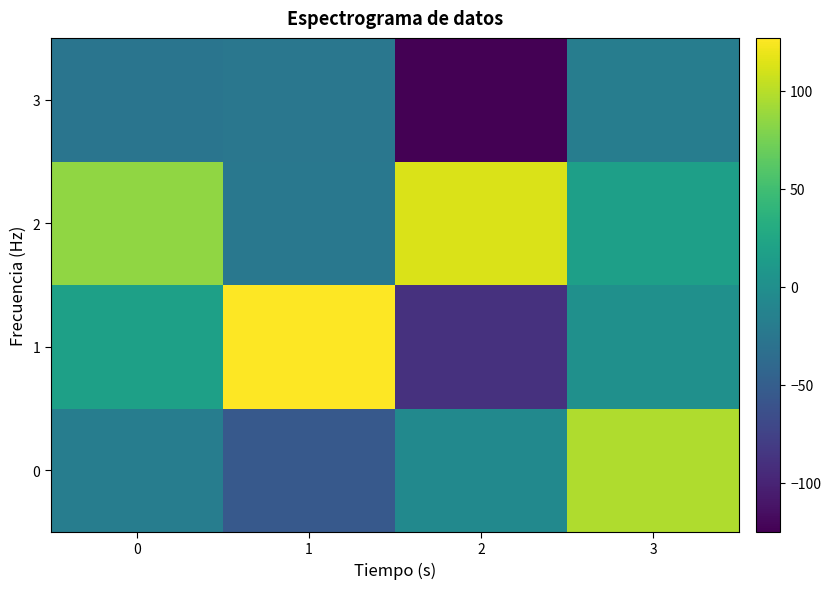

Count the number of data series in this chart.

4